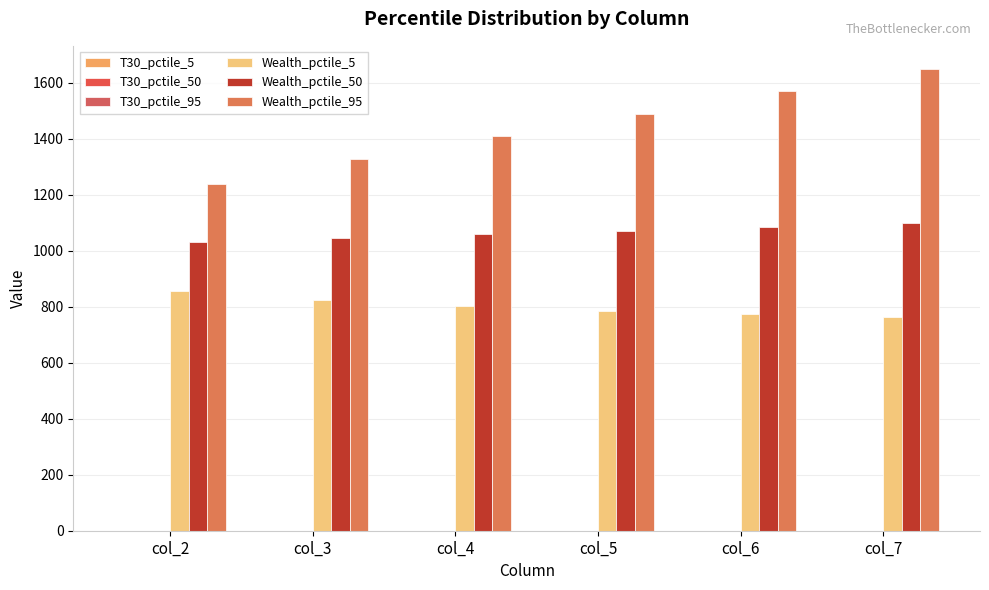

Does the chart contain stacked bars?

No